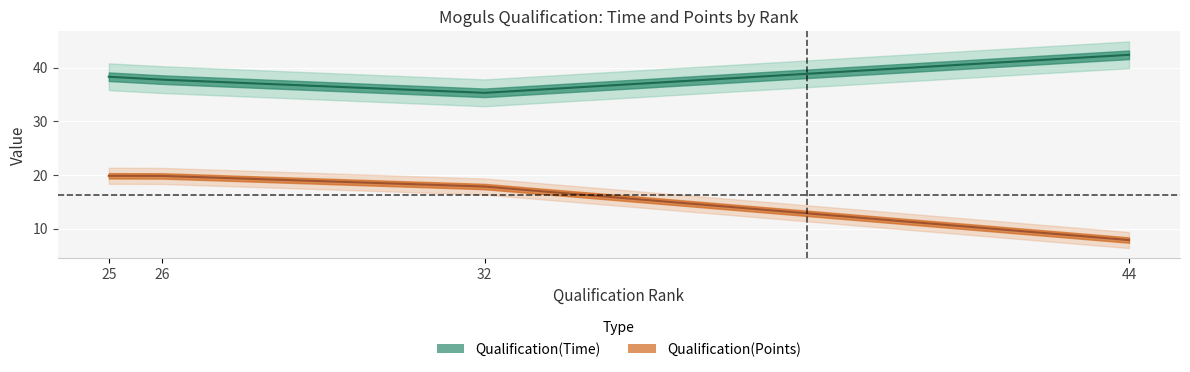

List the labels in order of Qualification(Time) value, largest first.

44, 25, 26, 32